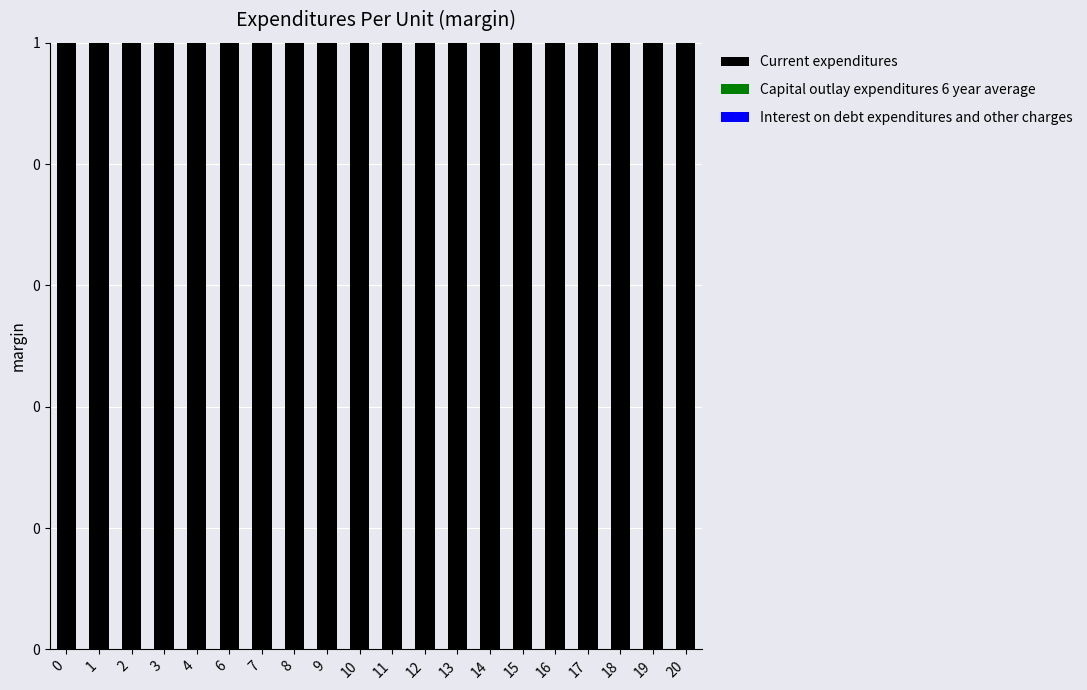

Count the number of categories in the chart.

20